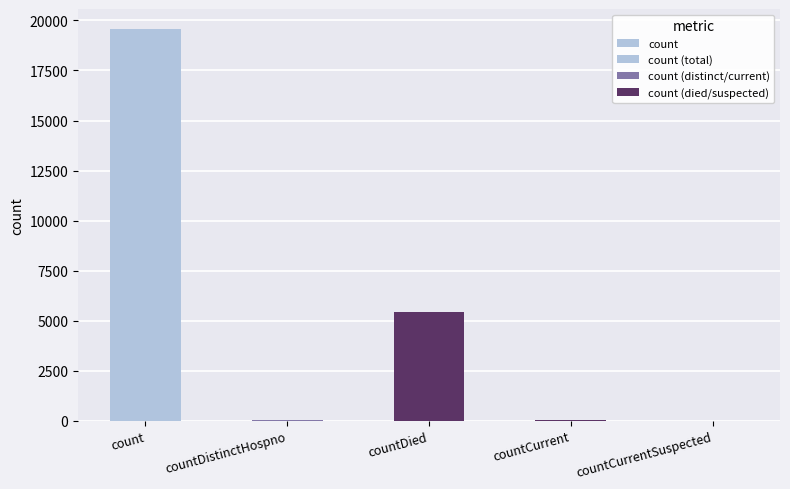

How many bars are there in total?

5